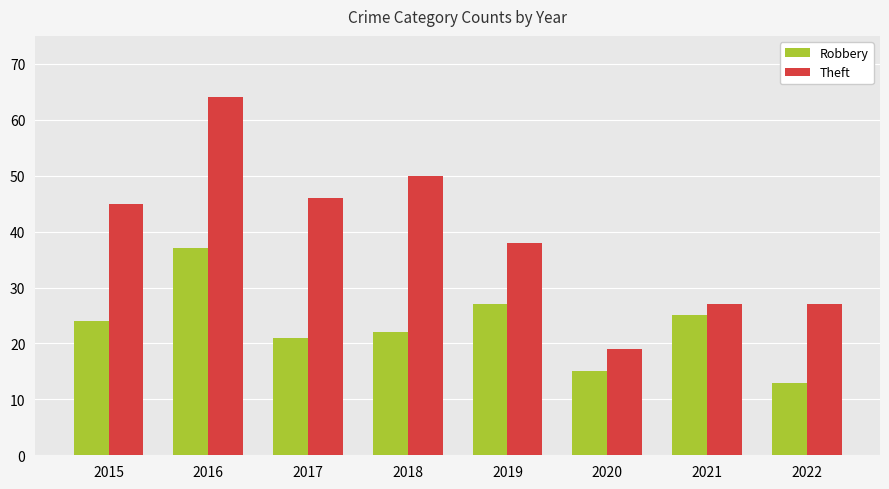

The value of Theft at 2022 is 27. True or false?

True